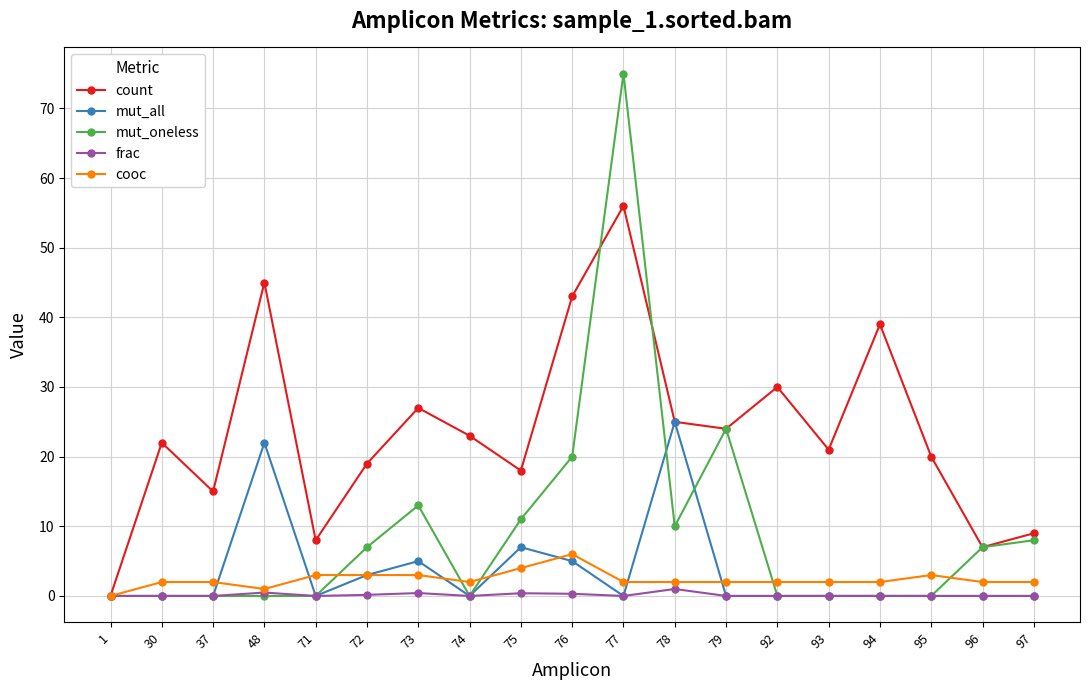

Which category has the highest value in the cooc series?

76